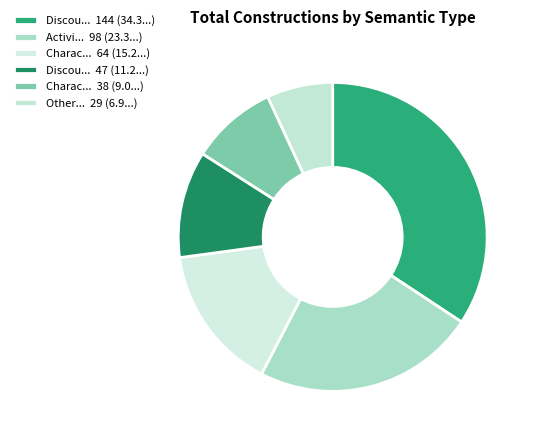

How many slices are in this pie chart?

6